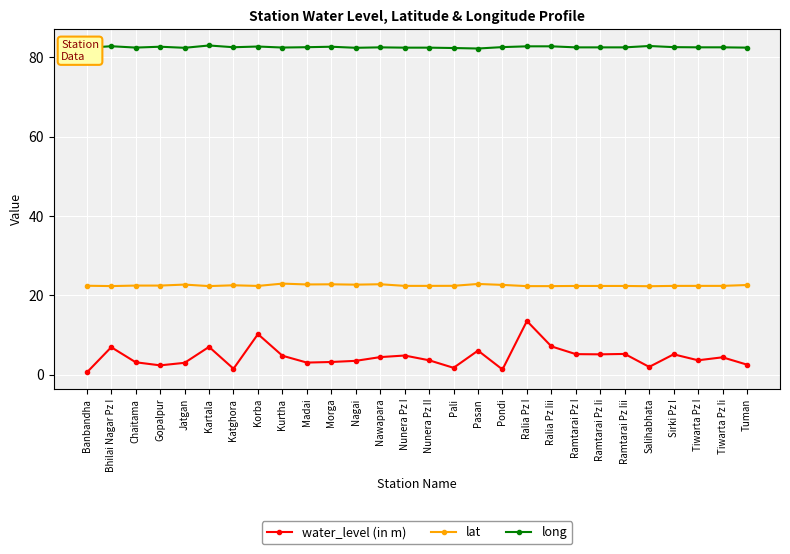

What is the total value across all series at Salihabhata?

107.0